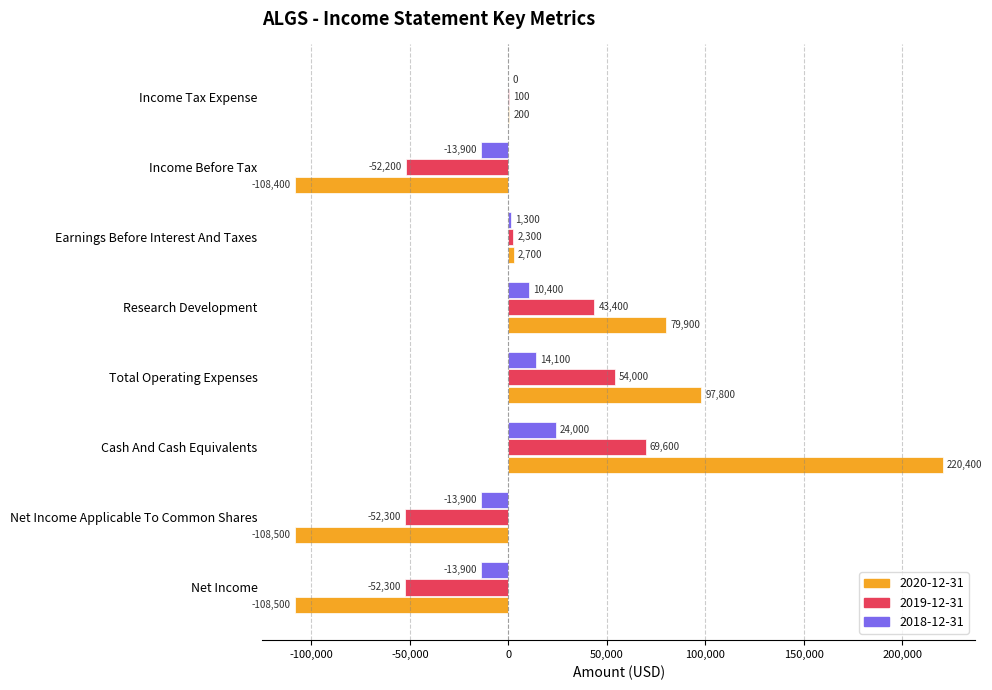

Which label corresponds to the largest value in the chart?

Cash And Cash Equivalents